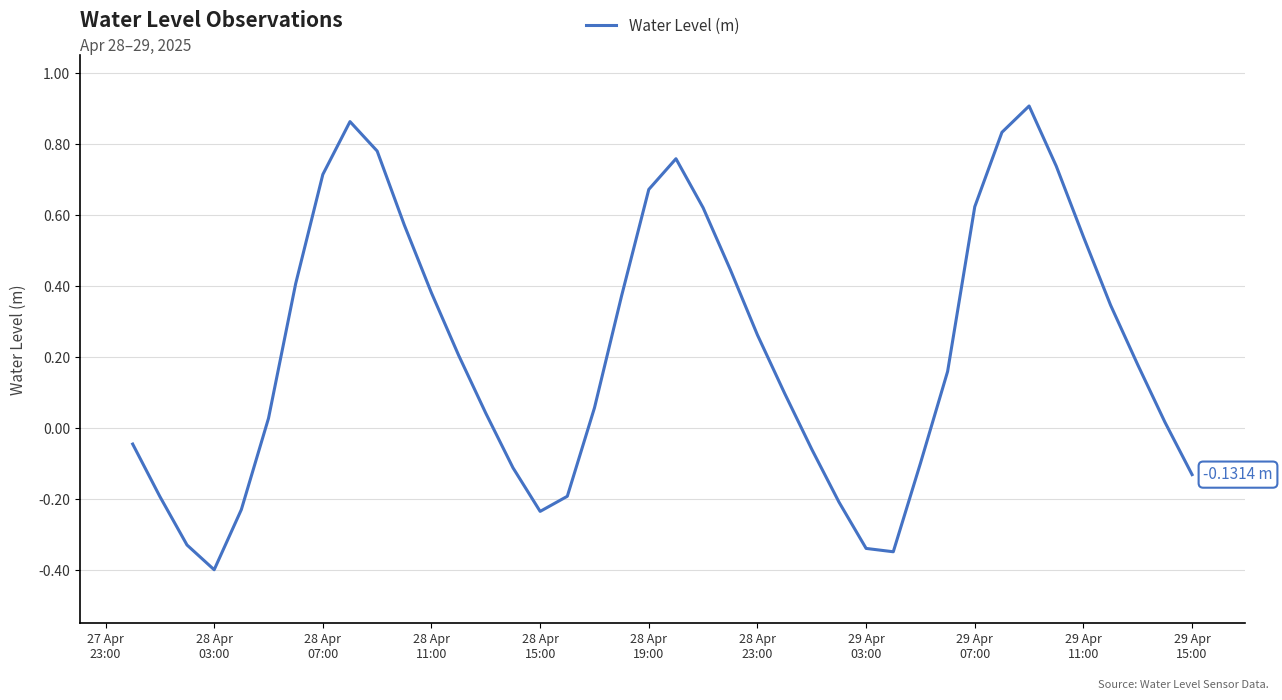

What is the difference between the maximum and minimum values?

1.3